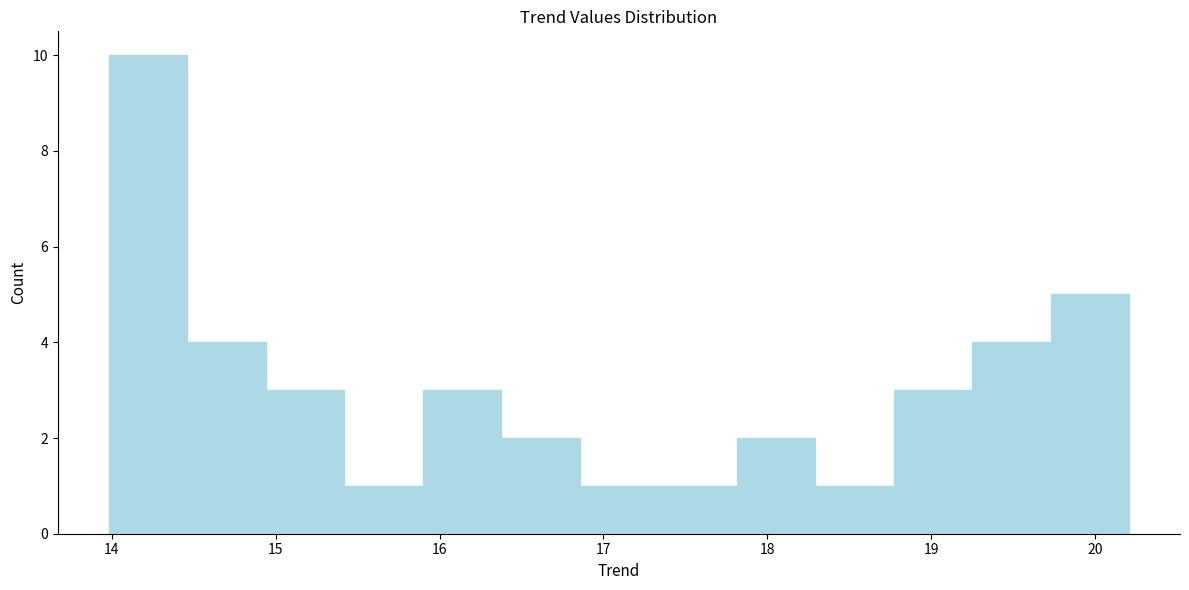

What is the height of the bar covering 14.9 to 15.4 on the x-axis? Neither the bar edges nor the heights are printed on the chart, so give them approximately, as read against the axes.

3